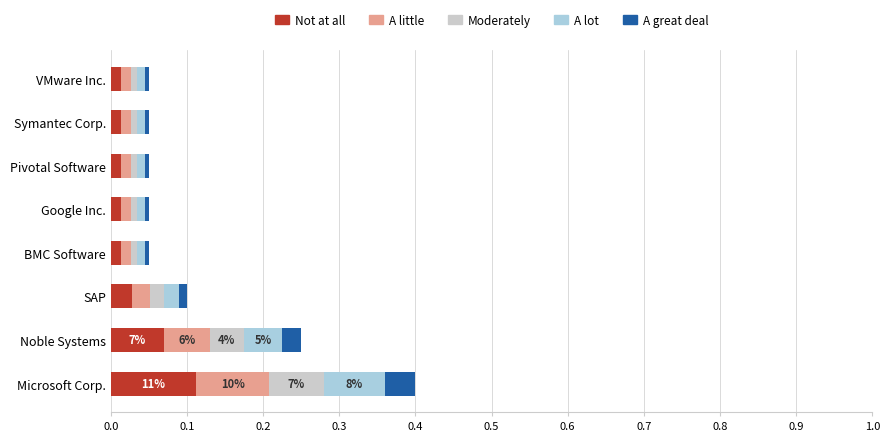

At which category is the sum across all series the highest?

Microsoft Corp.